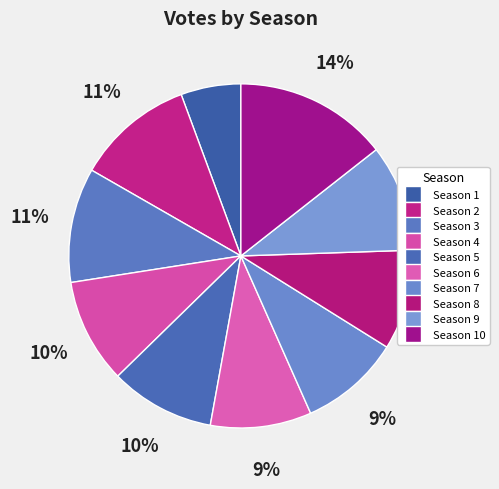

Count the number of slices in the pie.

10